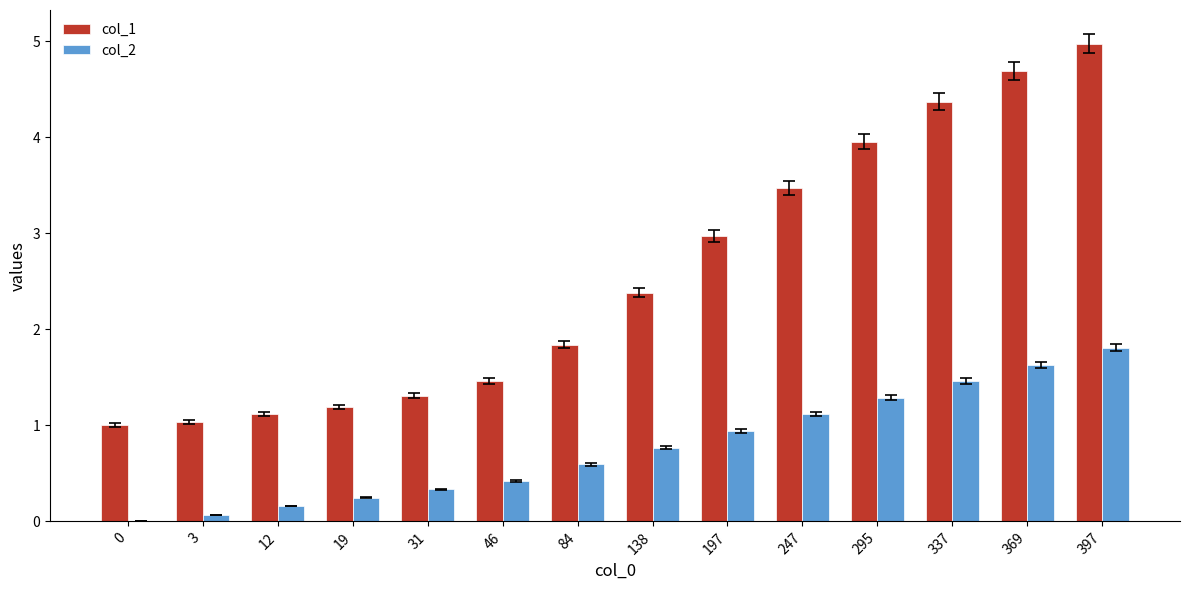

True or false: col_2 has a value of 0.6 at 84.

True